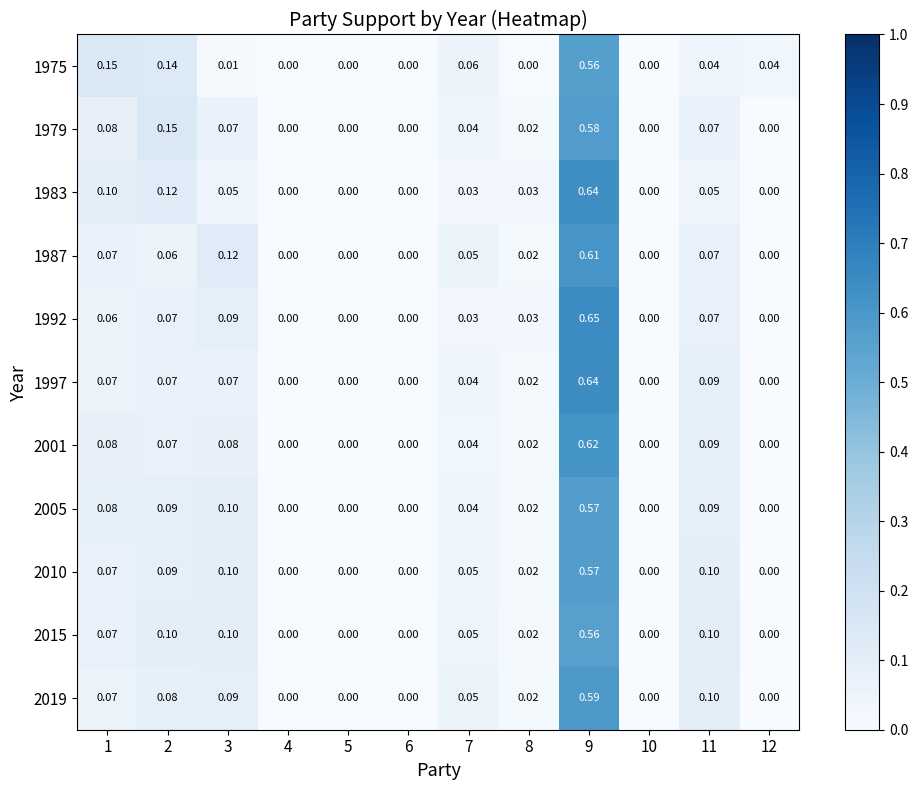

Which series has the largest total across all categories?

1983